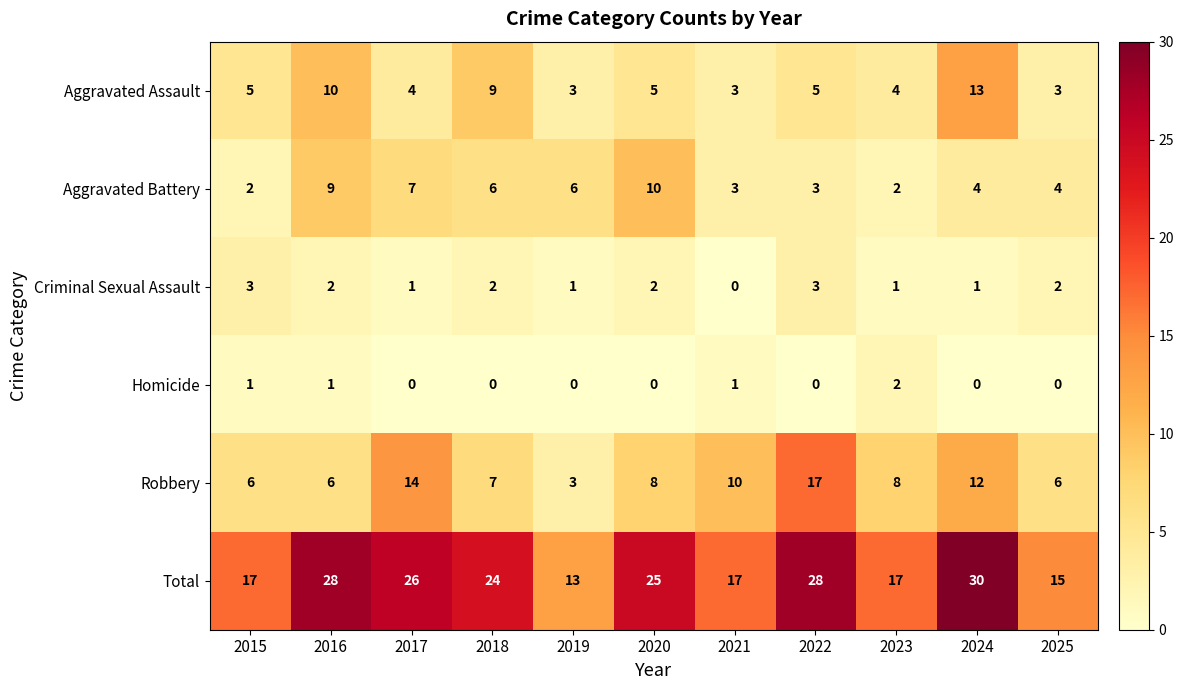

Which series changed the most between 2017 and 2023?

Total